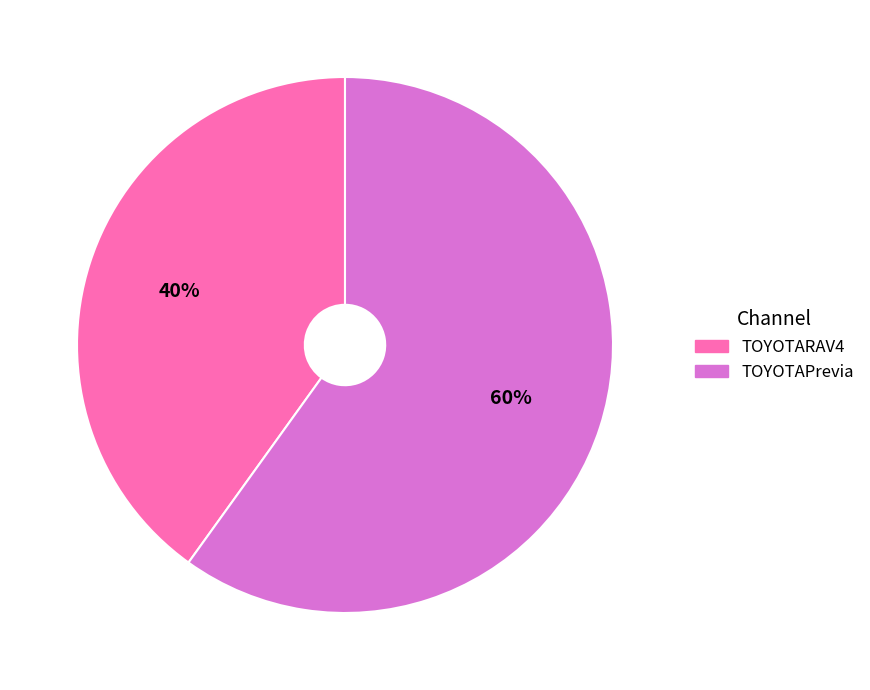

Combined, do TOYOTARAV4 and TOYOTAPrevia account for over 50%?

Yes